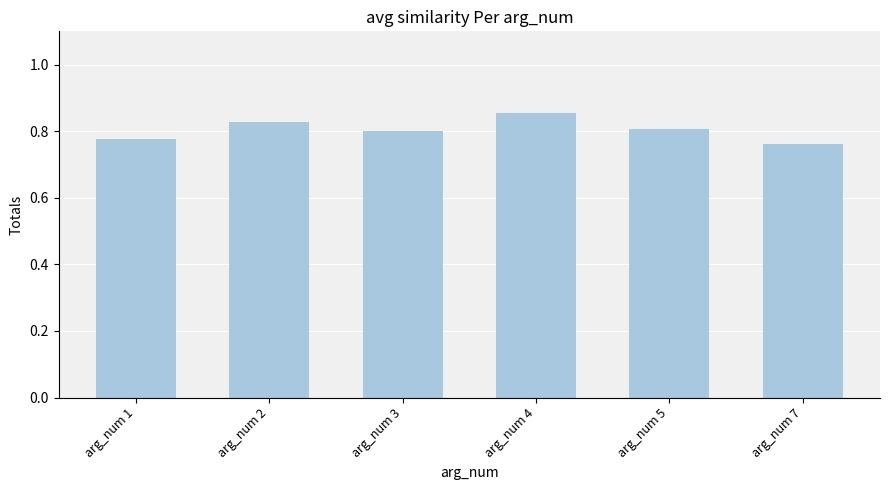

What is the sum of all values?

4.8